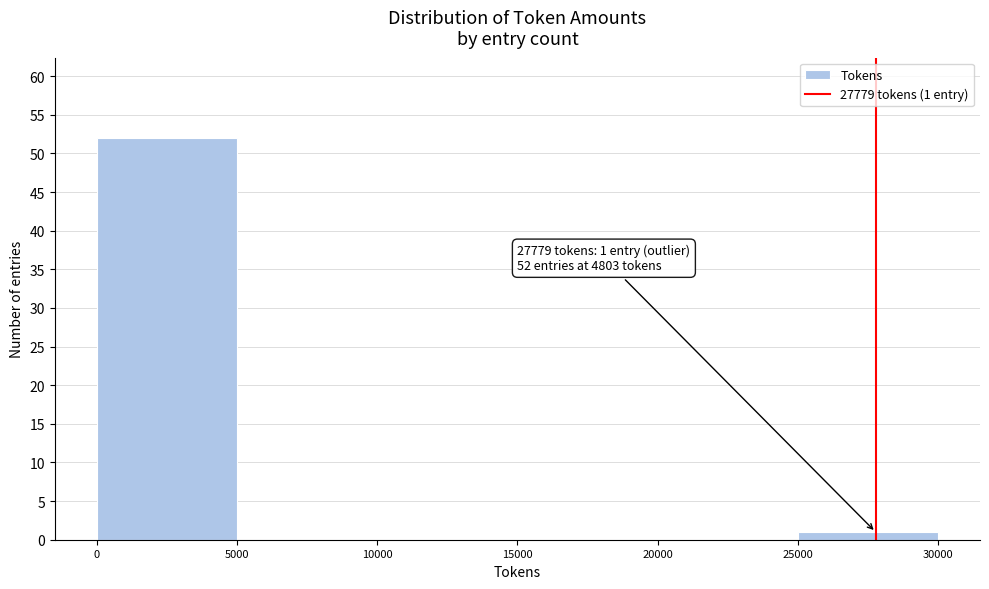

Over which range of the x-axis is the bar tallest?

0 to 5000